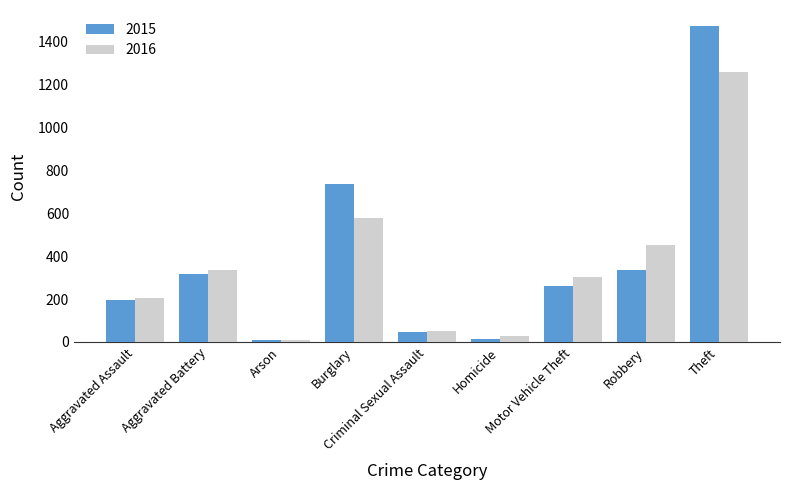

Rank the series by their average value, from lowest to highest.

2016, 2015